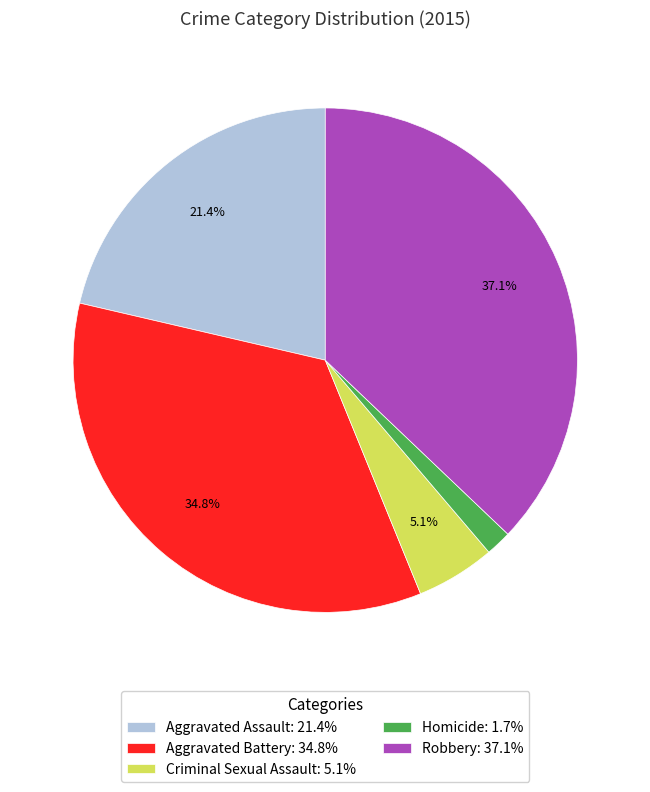

To the nearest percent, what is the combined percentage of Homicide and Criminal Sexual Assault?

7%